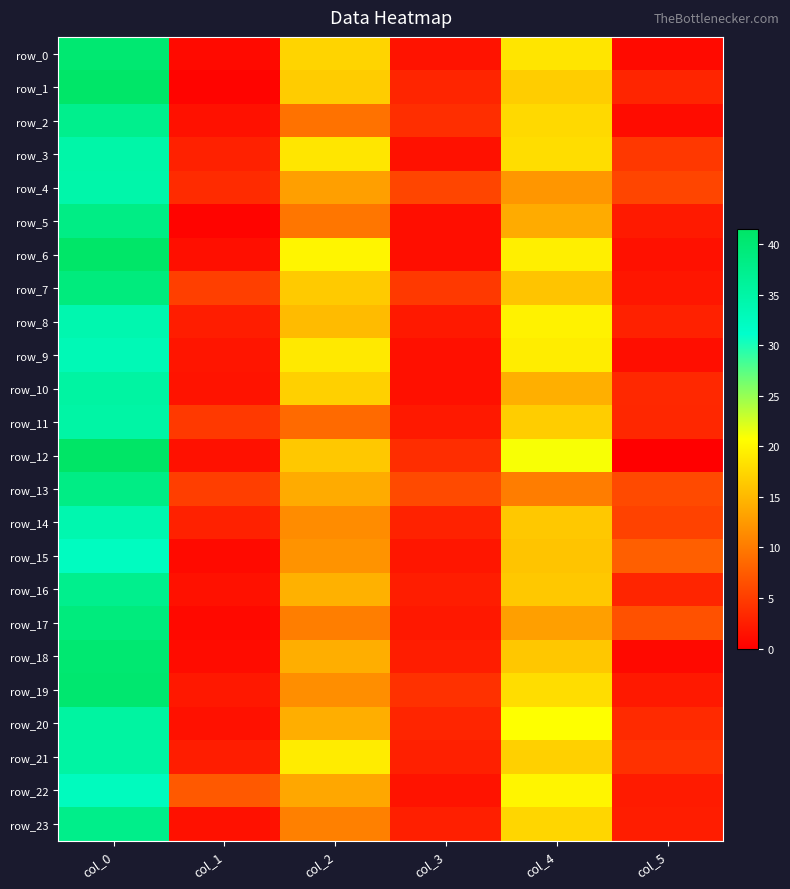

Rank the categories by row_7 value from highest to lowest.

col_0, col_2, col_4, col_1, col_3, col_5